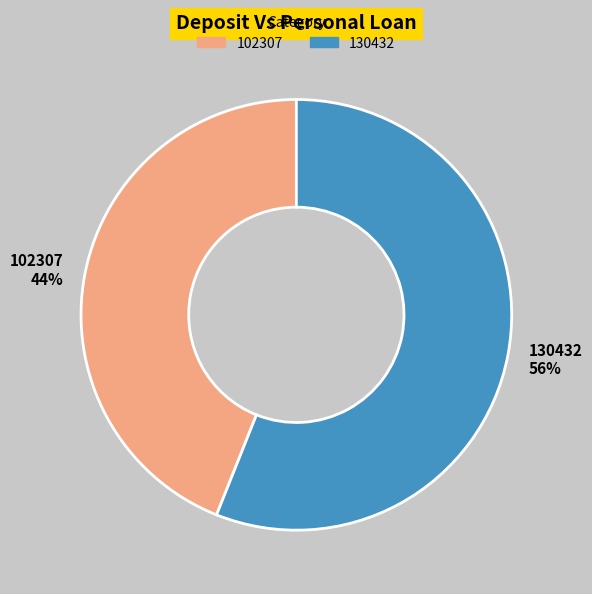

Approximately how many times larger is the value at 102307 44% compared to 130432 56%?

0.8